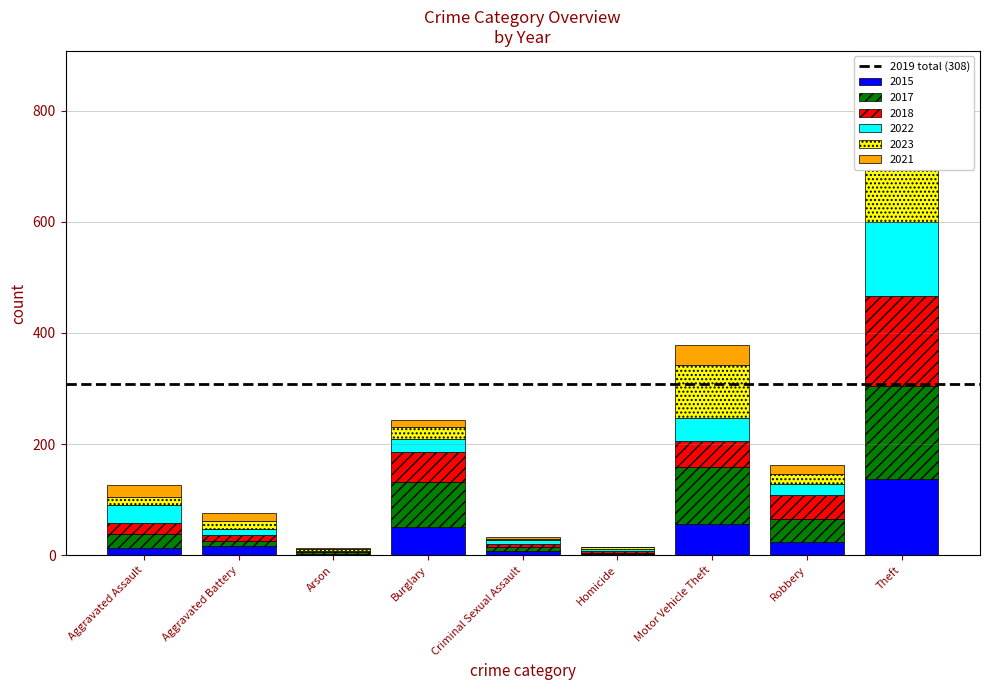

Which series has the largest total across all categories?

2017